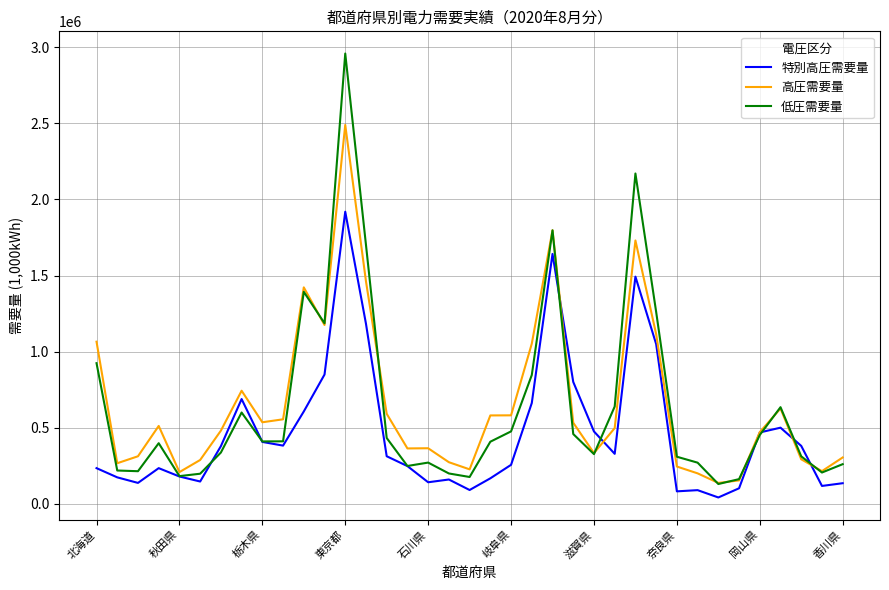

How many values in the 特別高圧需要量 series are below 313518?

18